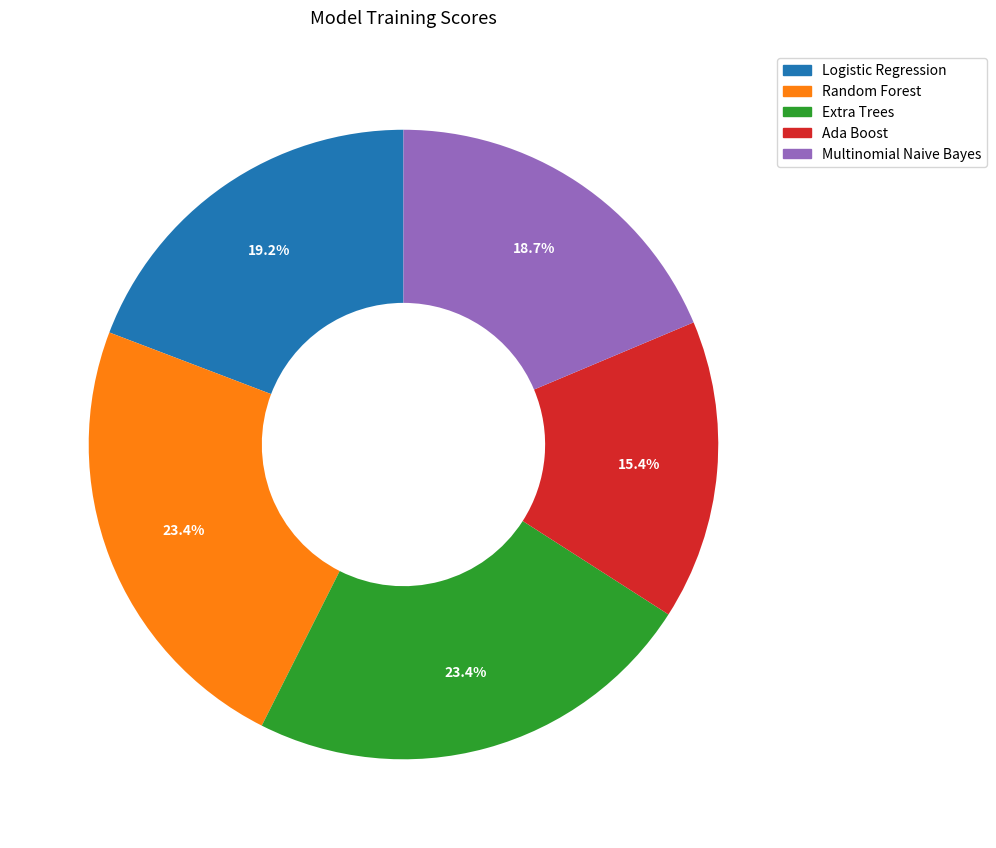

What percentage is the Extra Trees slice, to the nearest percent?

23%